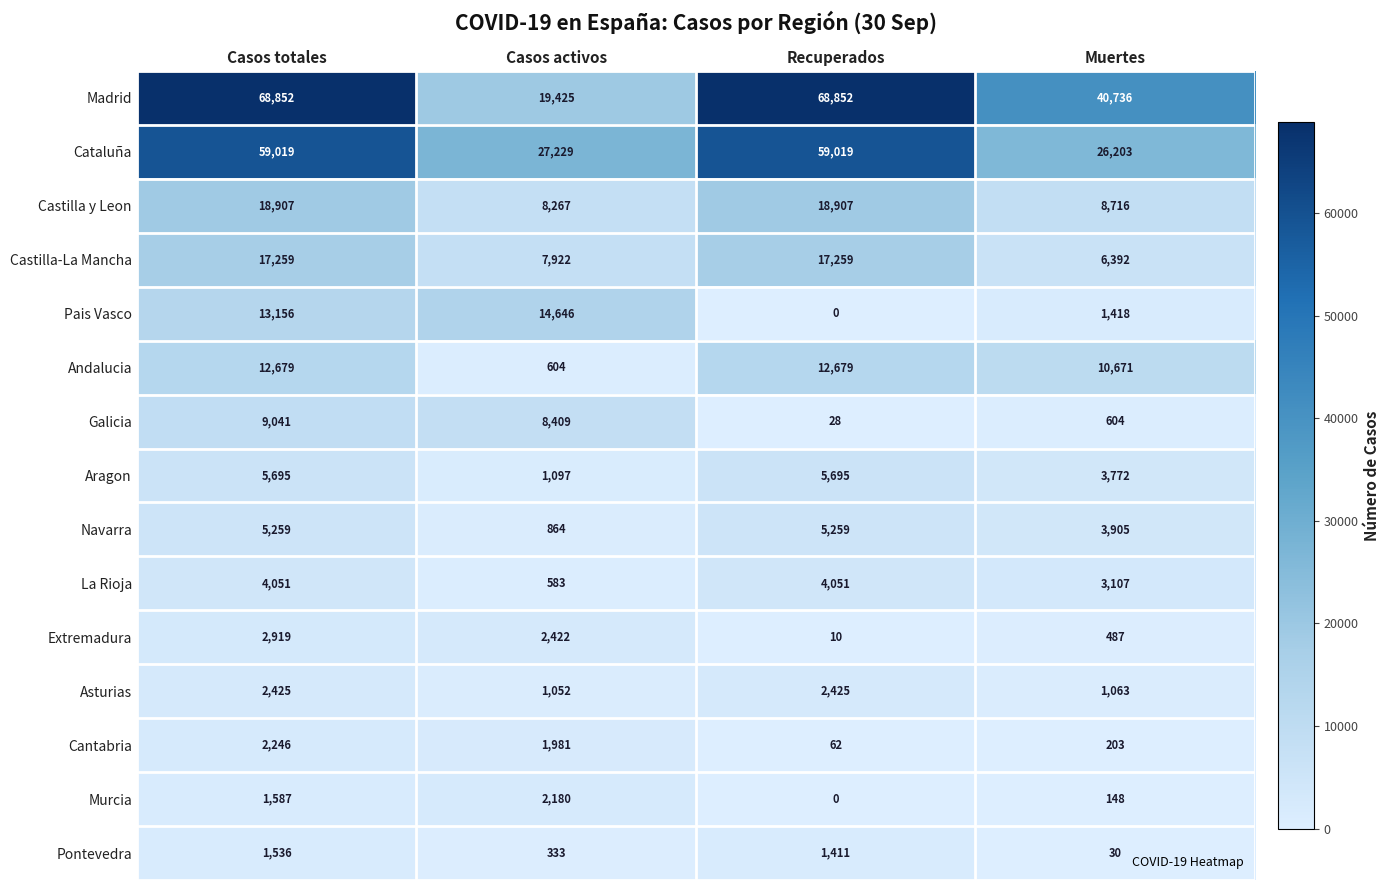

Is it true that La Rioja equals 6825 at Casos totales?

False